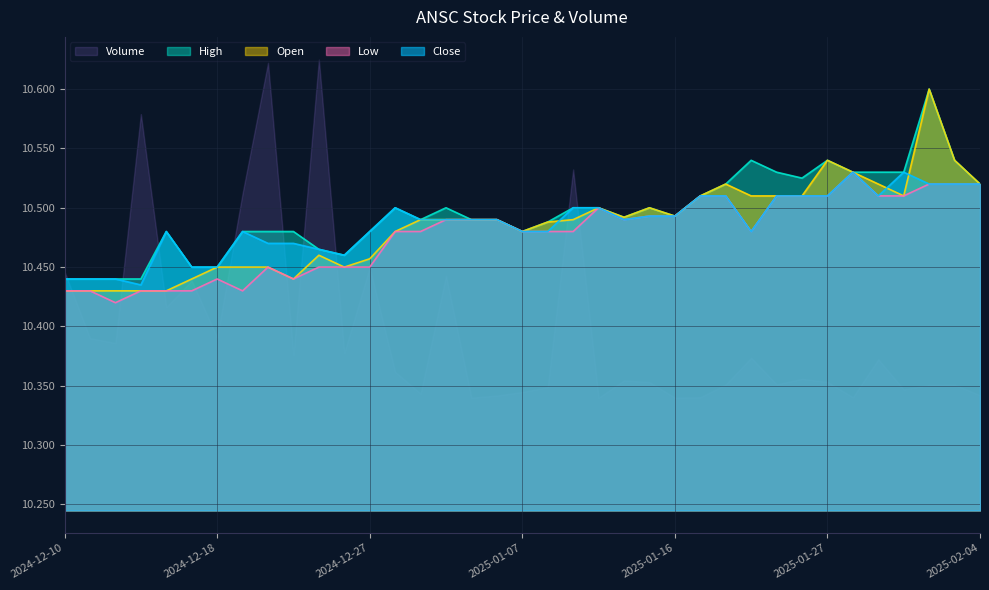

In Low, how many points are higher than both neighbors (excluding endpoints)?

4